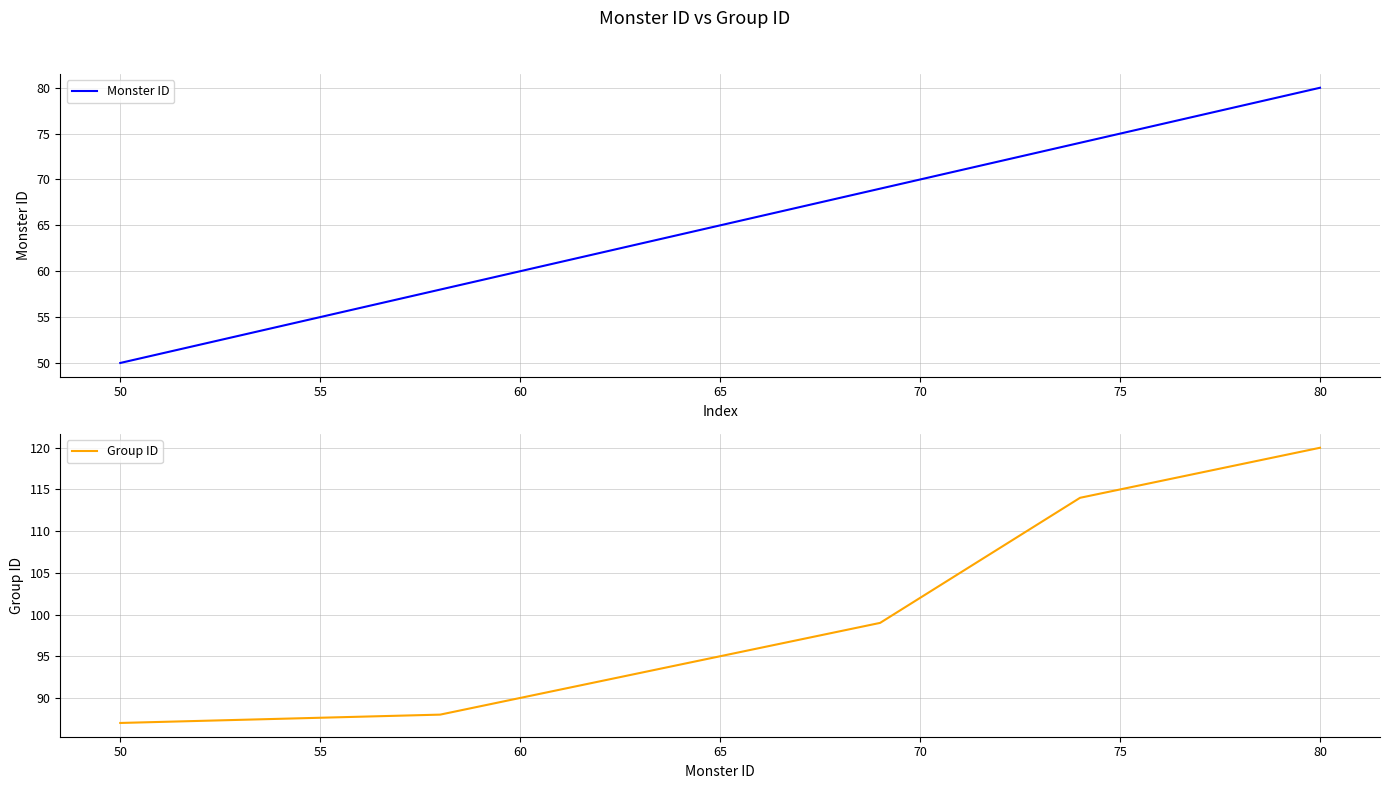

What is the sum of all Group ID values?

2028